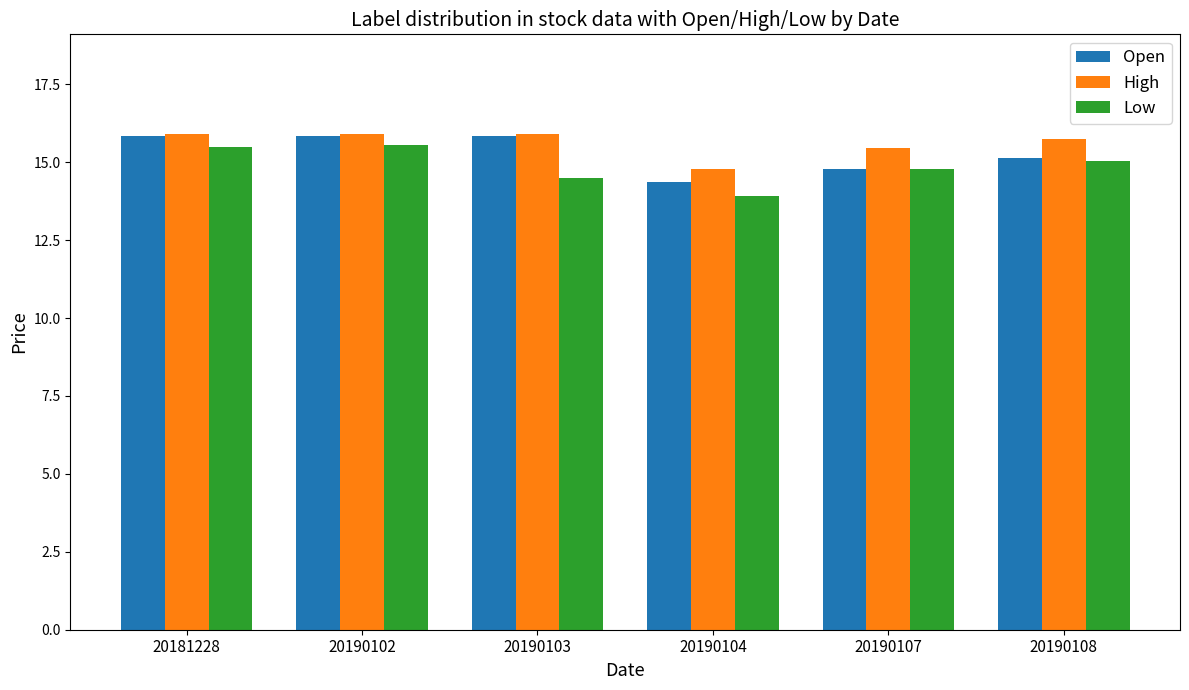

What value does the Low series have at 20190102?

15.6